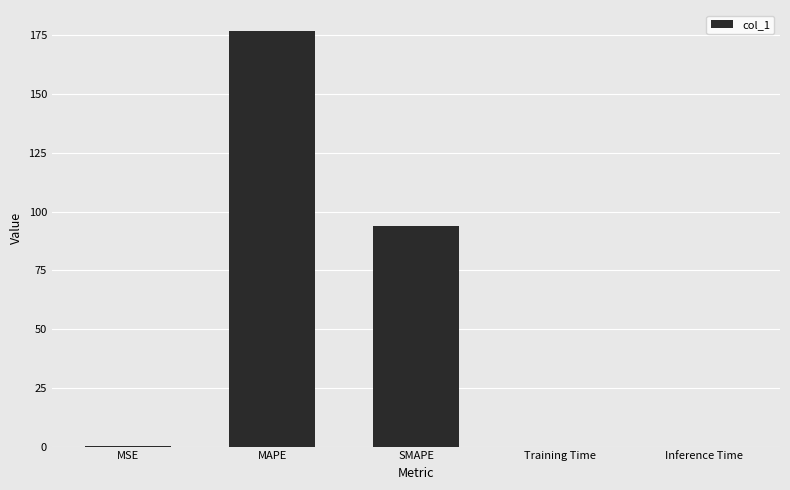

What is the sum of all values?

271.0